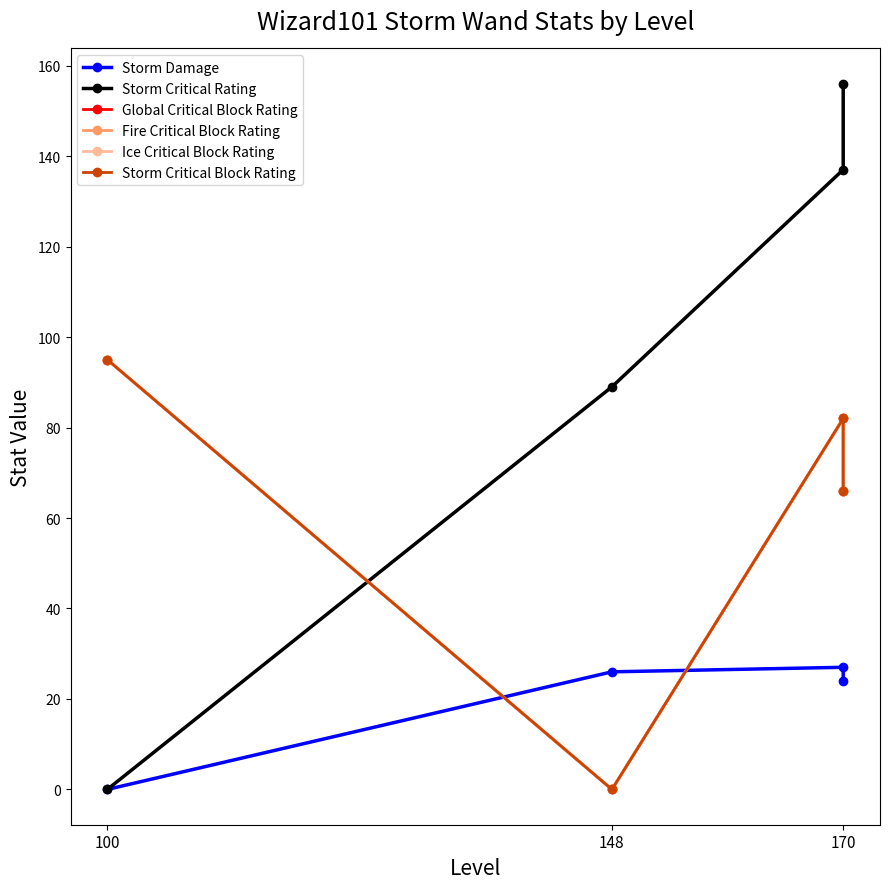

How many lines are shown in the chart?

6